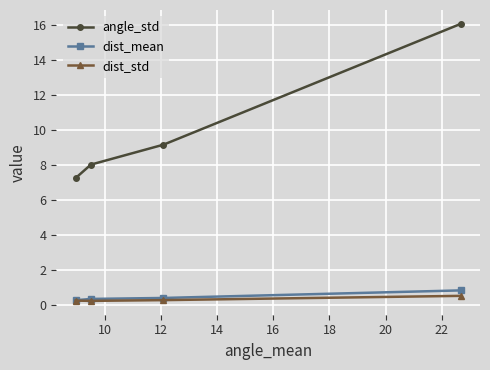

What is the value of the dist_std point at the 2nd from the left?

0.3